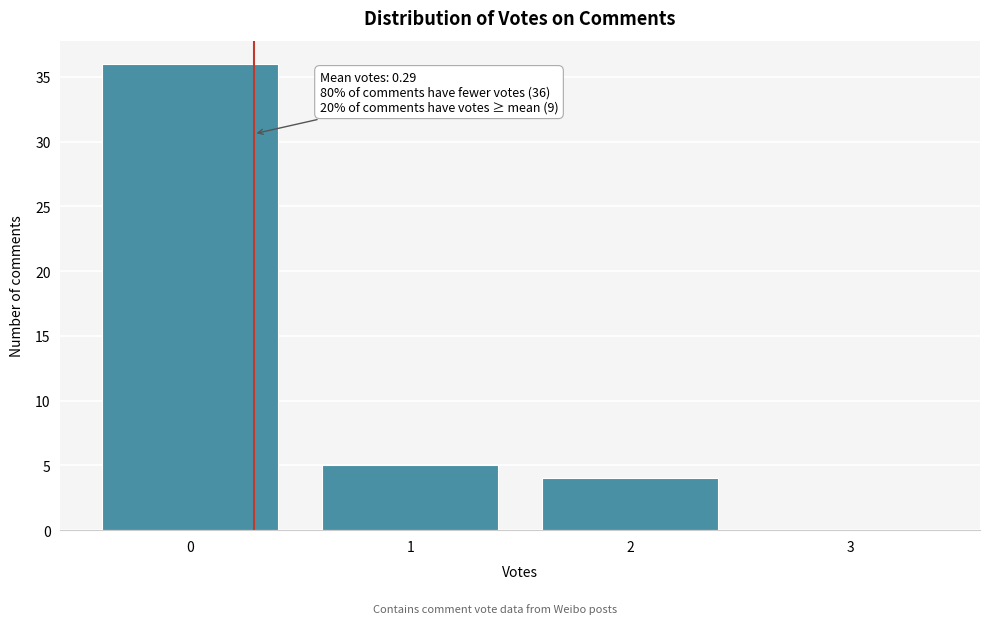

Over which range of the x-axis is the bar tallest?

-0.5 to 0.5